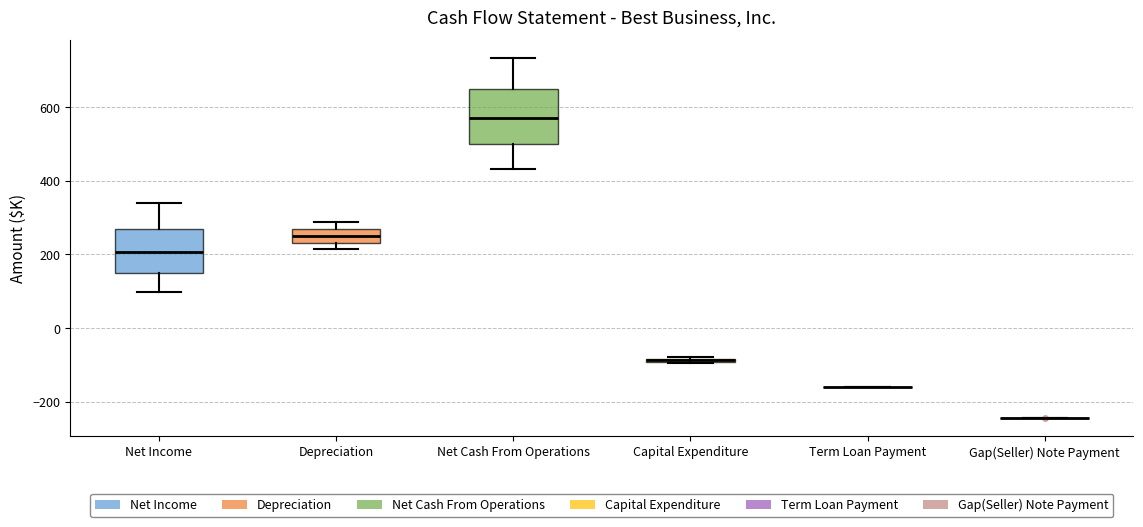

Where is the lower edge of the box for Net Income on the y-axis? The values are not printed on the chart, so give them approximately, as read against the axis.

140